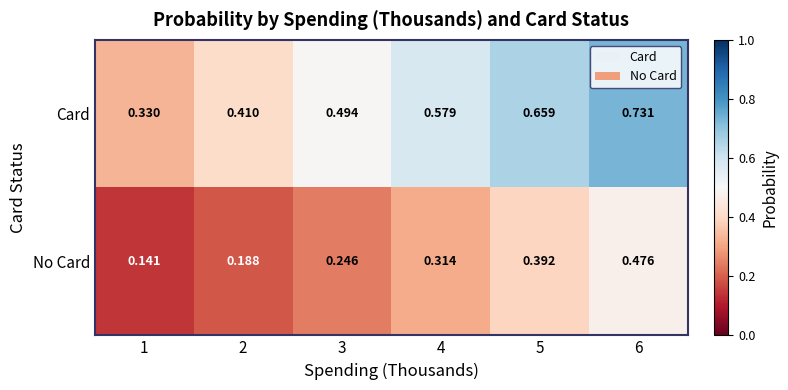

List the series in order of their peak value, highest first.

Card, No Card